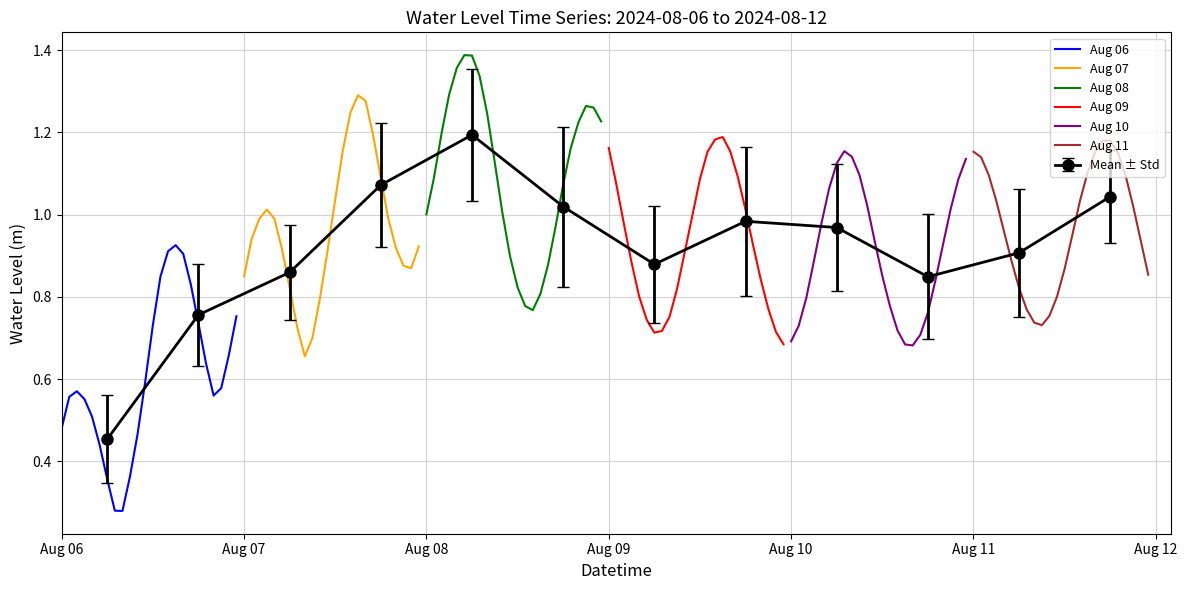

At how many categories does at least one series exceed 0?

24